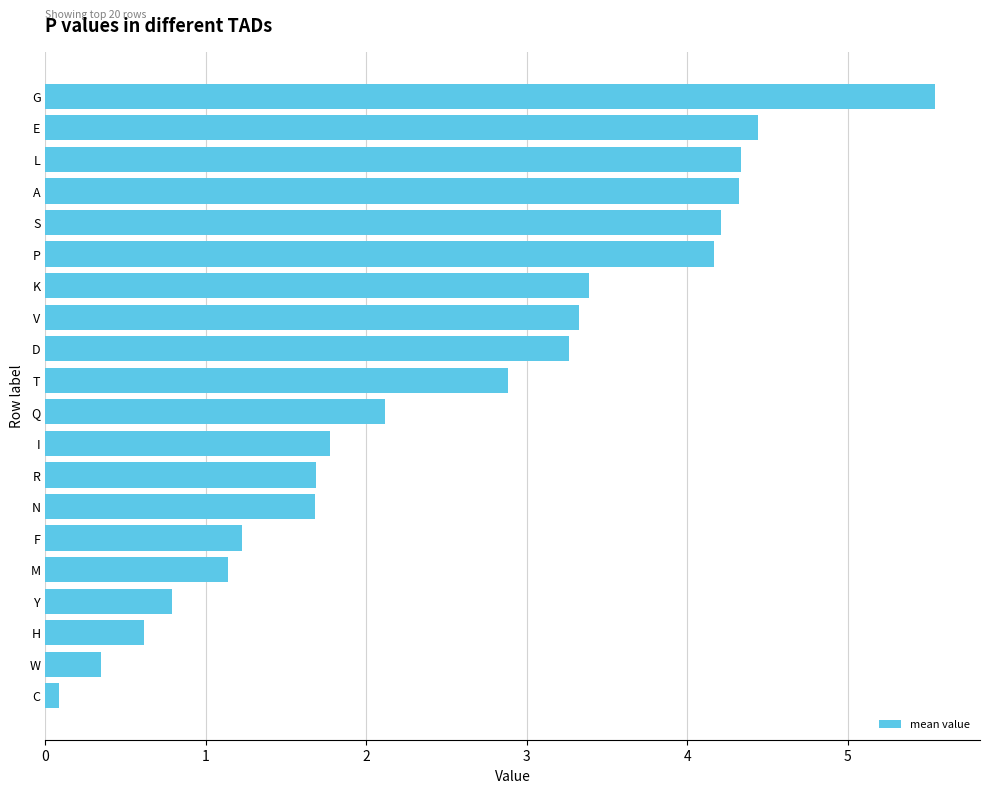

At which category does the chart reach its minimum across all series?

C